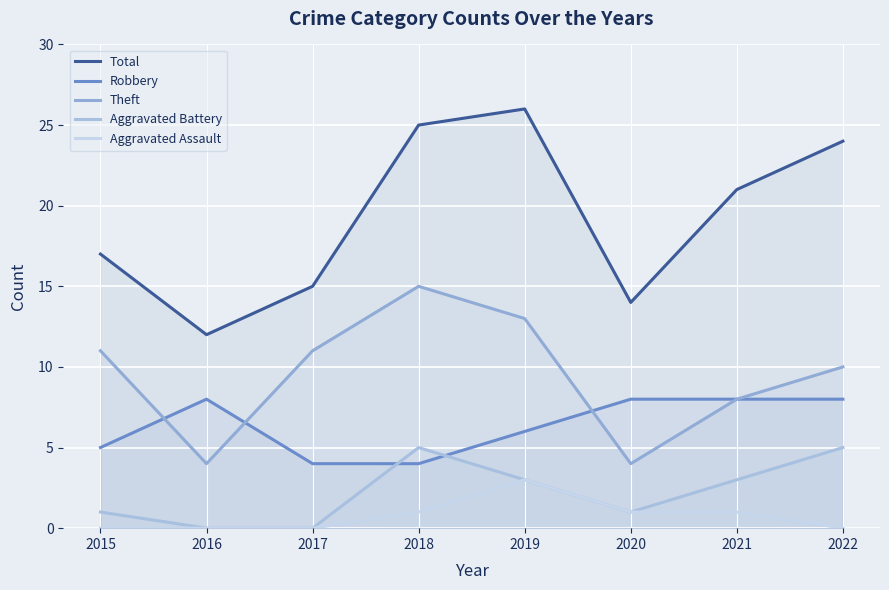

What is the difference between the highest and lowest values at 2020?

13